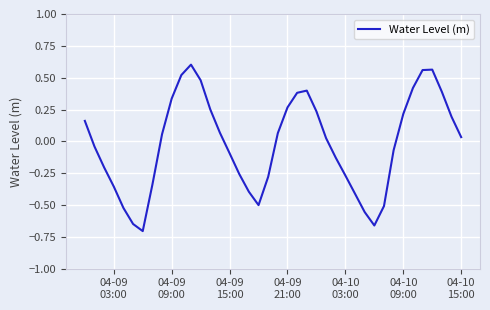

What is the difference between the maximum and minimum values?

1.3